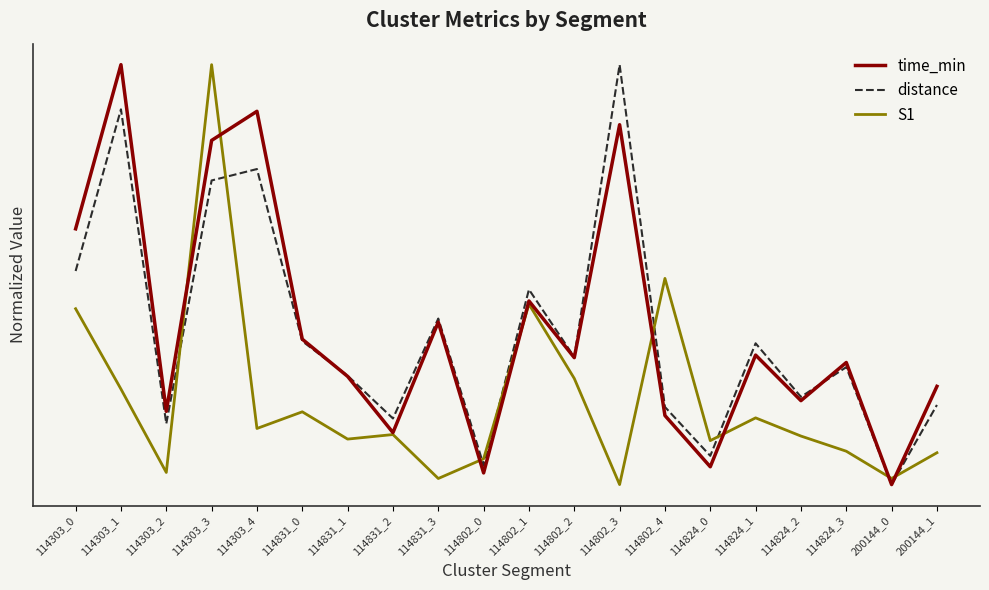

Does the chart have visible grid lines?

No